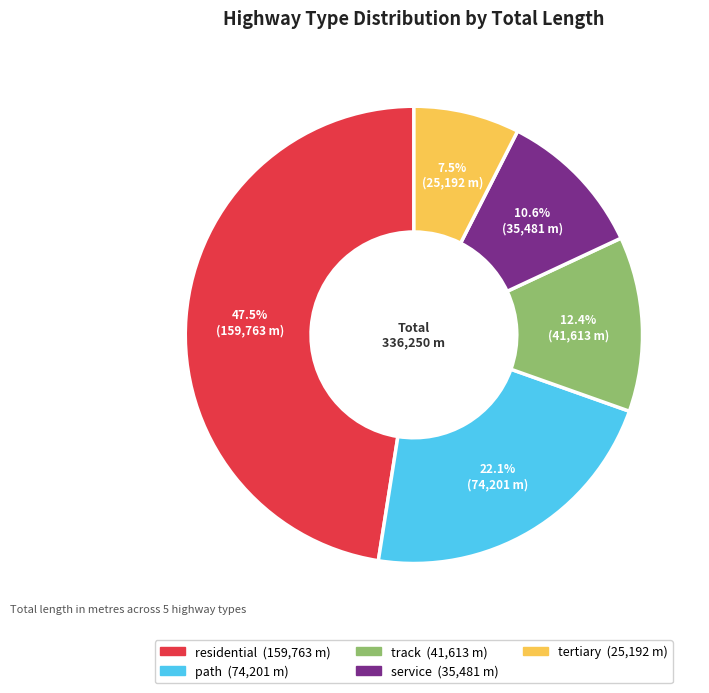

To the nearest percent, what is the average slice percentage?

20%